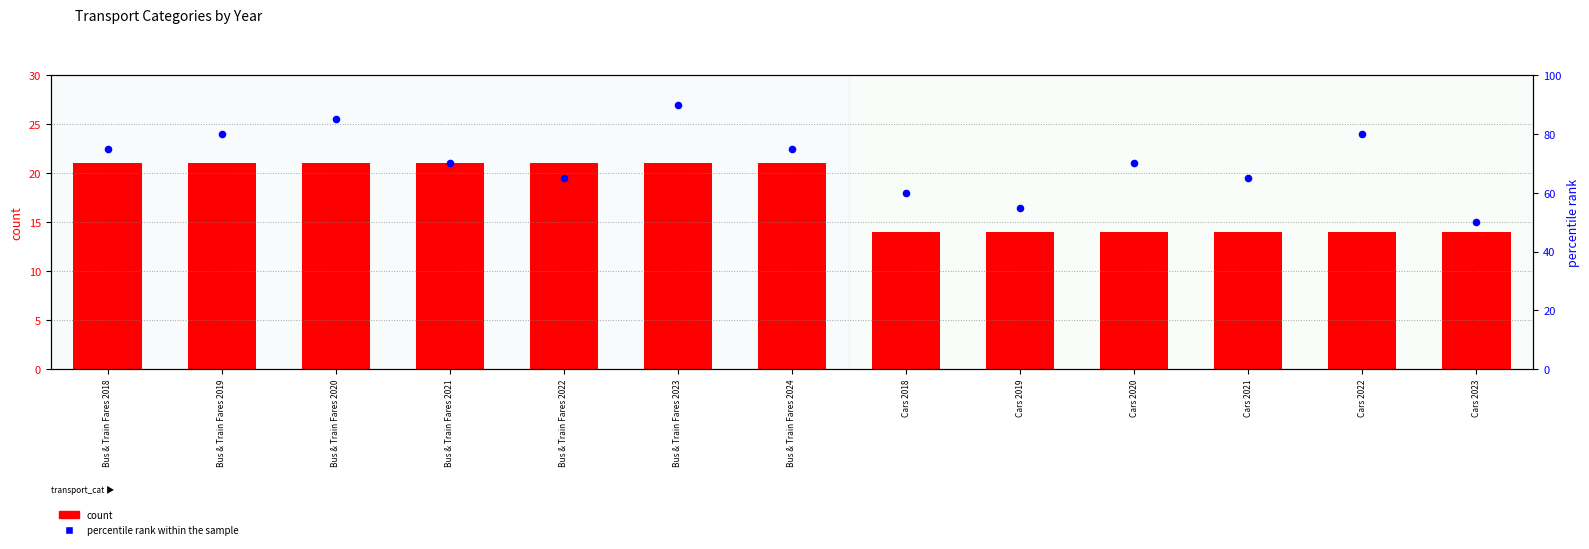

Which series has the largest Y range (max minus min)?

percentile rank within the sample